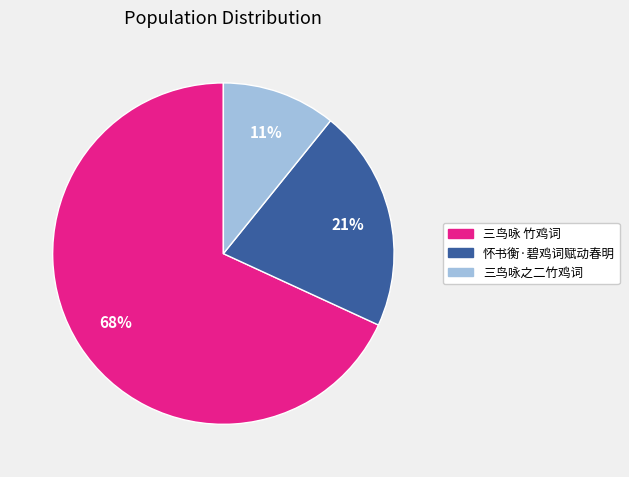

To the nearest percent, what is the combined percentage of 三鸟咏 竹鸡词 and 三鸟咏之二竹鸡词?

79%